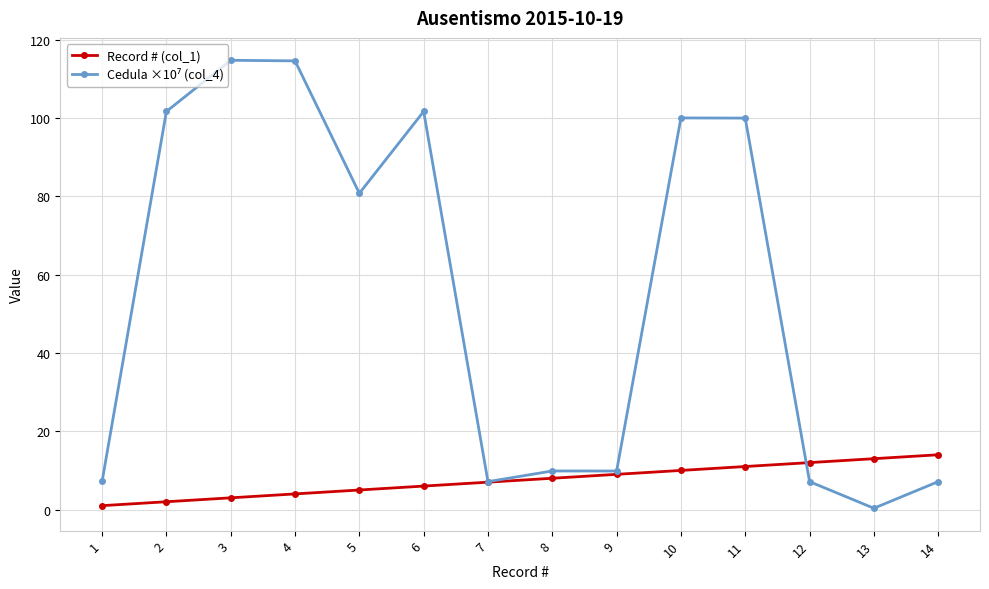

Is it true that Record # (col_1) equals 4.0 at 4?

True